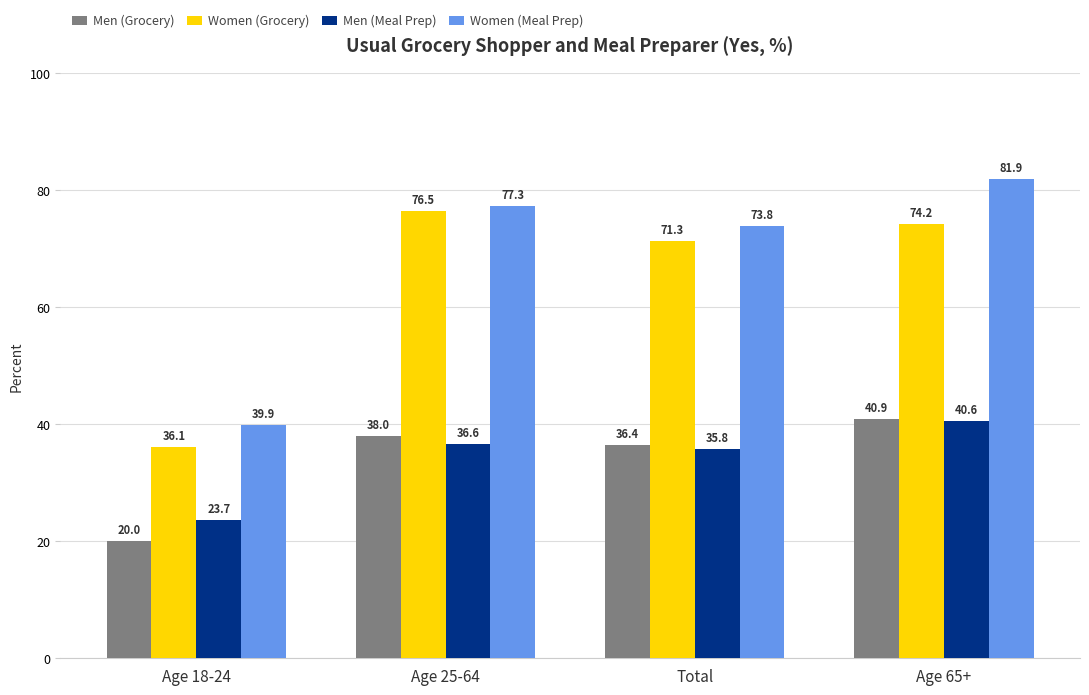

What are all the series names shown in the legend?

Men (Grocery), Women (Grocery), Men (Meal Prep), Women (Meal Prep)